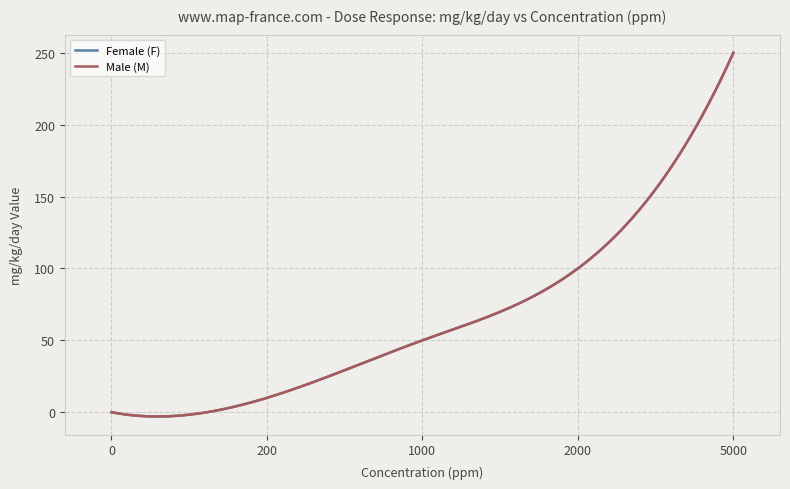

Does the chart have visible grid lines?

Yes